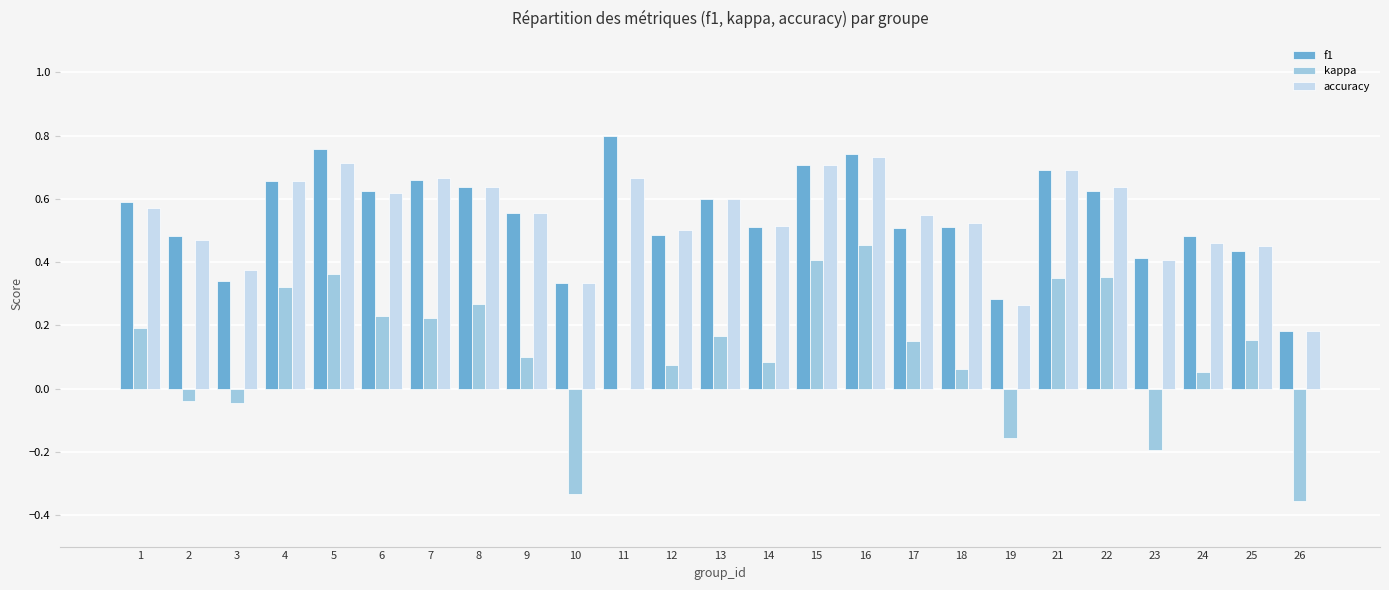

True or false: accuracy has a value of 0.7 at 15.

True